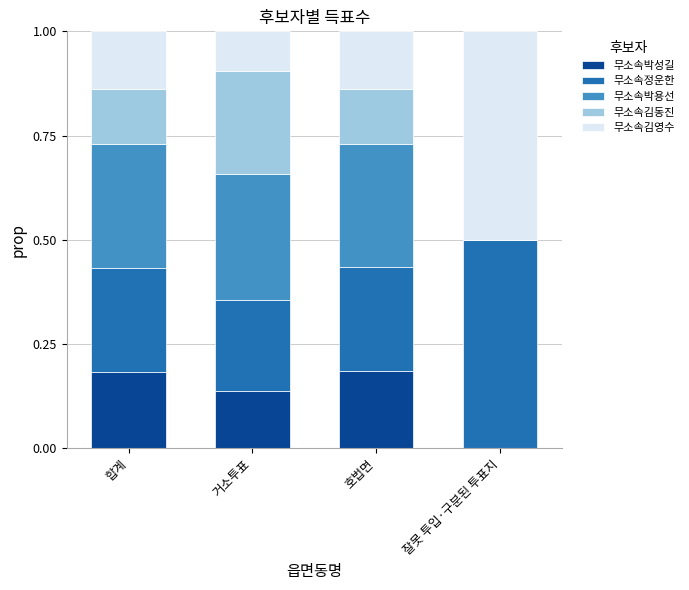

True or false: 무소속박성길 has a value of -0.1 at 잘못 투입·구분된 투표지.

False